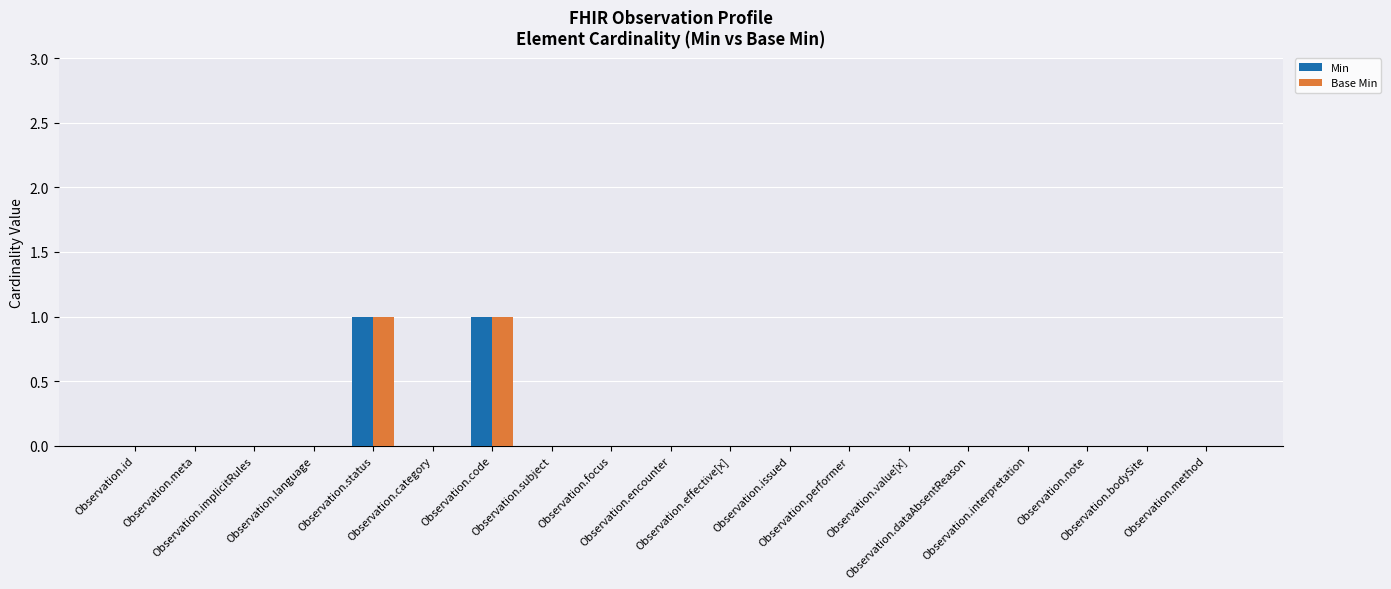

The value of Base Min at Observation.dataAbsentReason is 0. True or false?

True